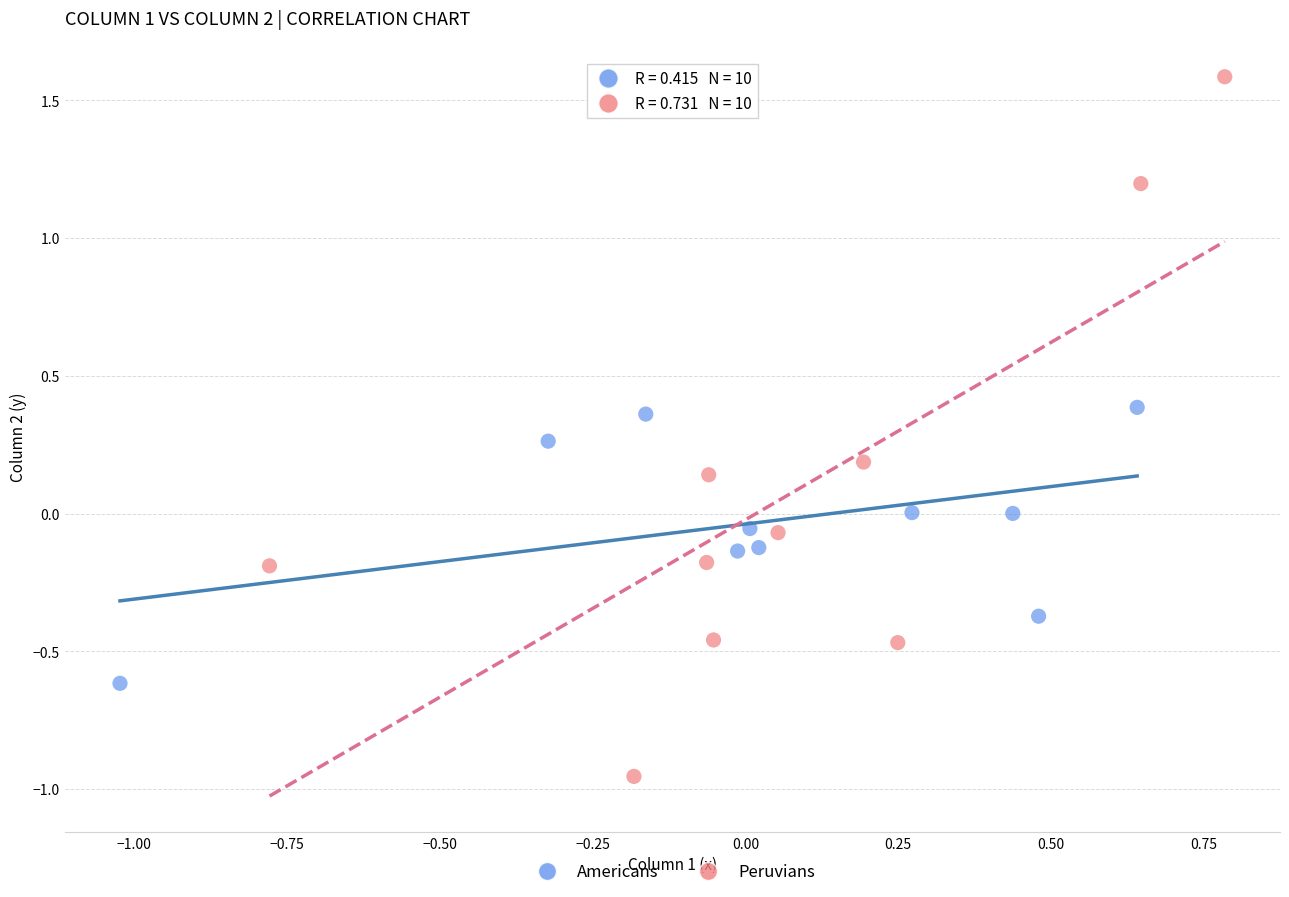

Which series contains the highest Y value?

Peruvians